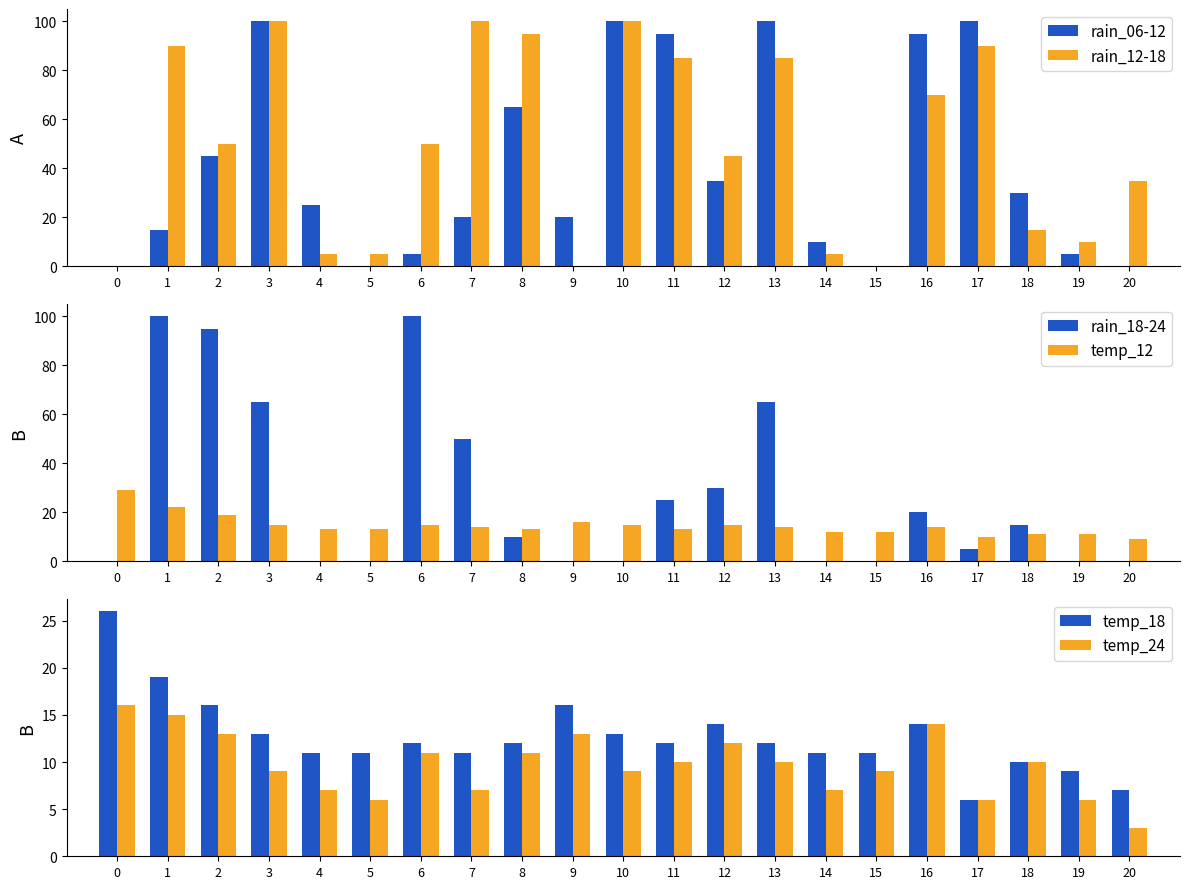

How many bars are there in each group?

6